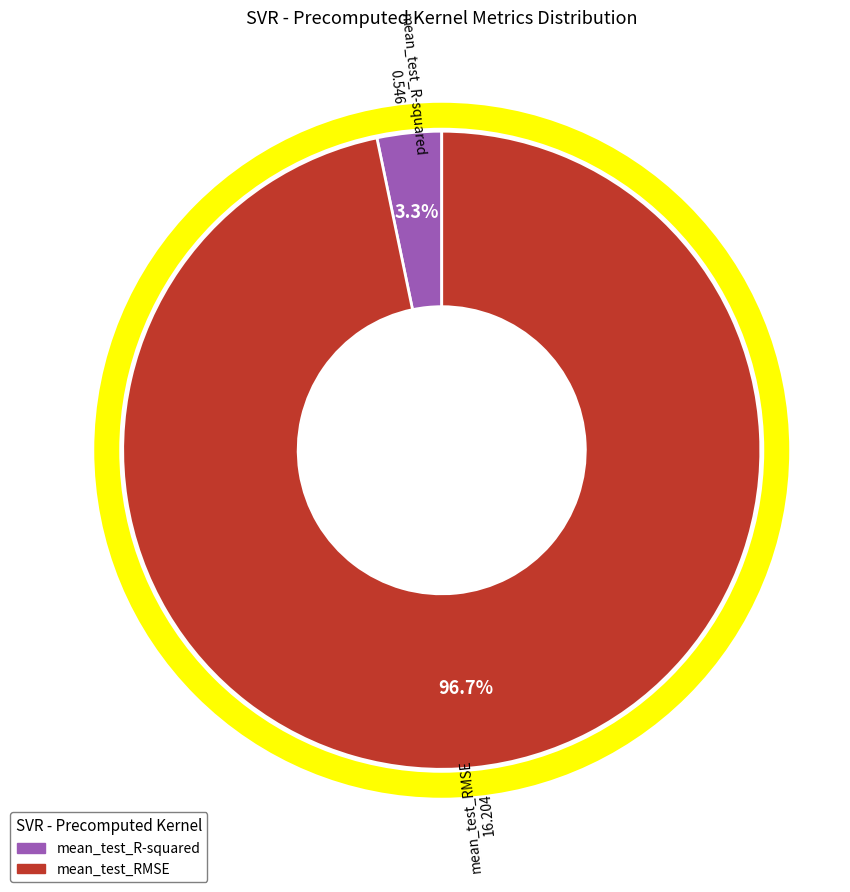

Rank the categories by value from highest to lowest.

mean_test_RMSE, mean_test_R-squared